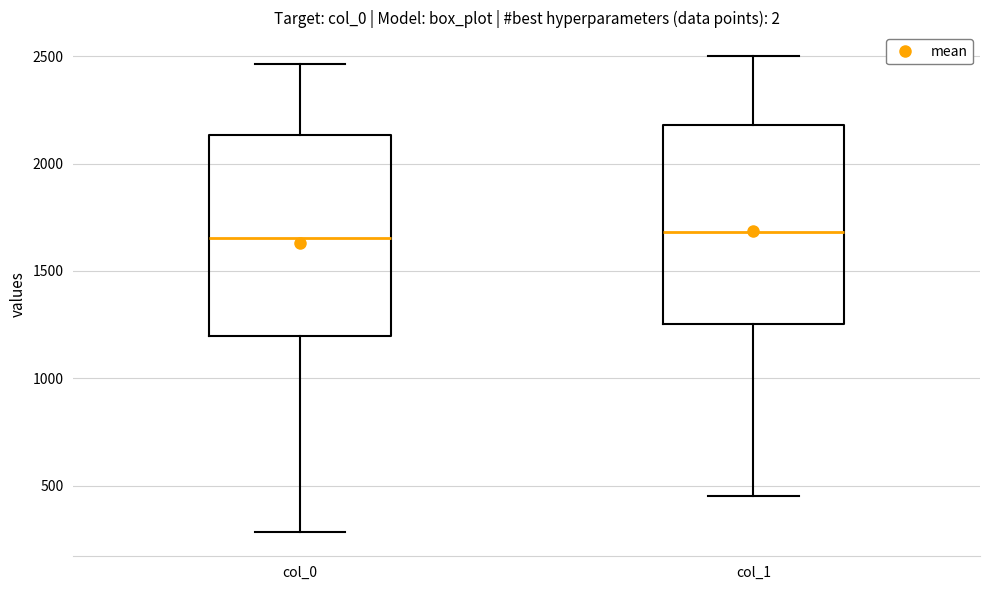

Reading left to right, transcribe this box plot: for each box, give where its median line is, the range the box spans, and where its two whiskers end, as read against the y-axis. The values are not printed on the chart, so give them approximately, as read against the axis.

col_0: median 1650, box 1200 to 2150, whiskers 300 to 2450
col_1: median 1700, box 1250 to 2200, whiskers 450 to 2500